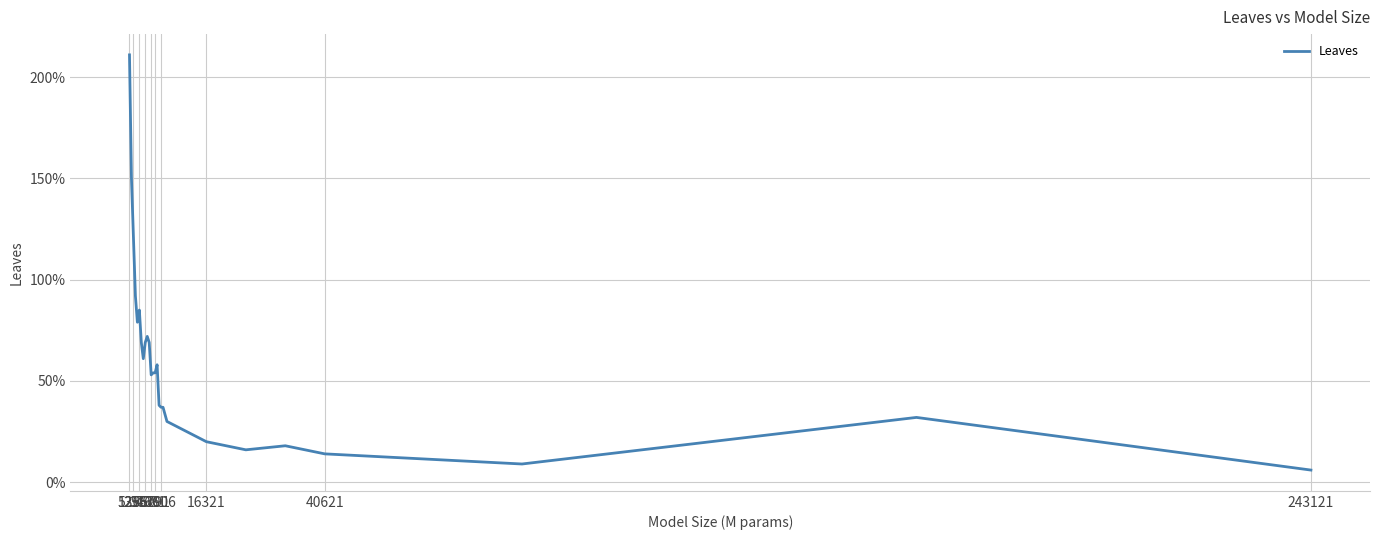

At which category does the chart reach its peak across all series?

526